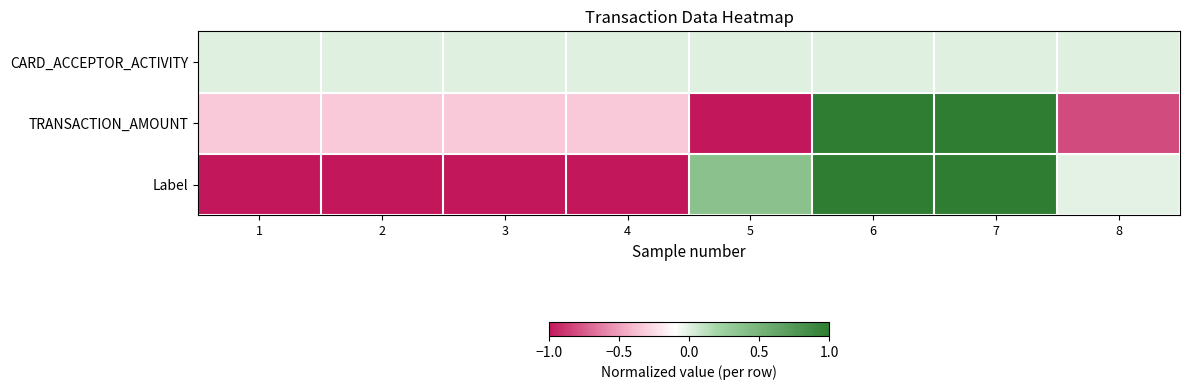

Which has a higher value, 3 or 5?

3